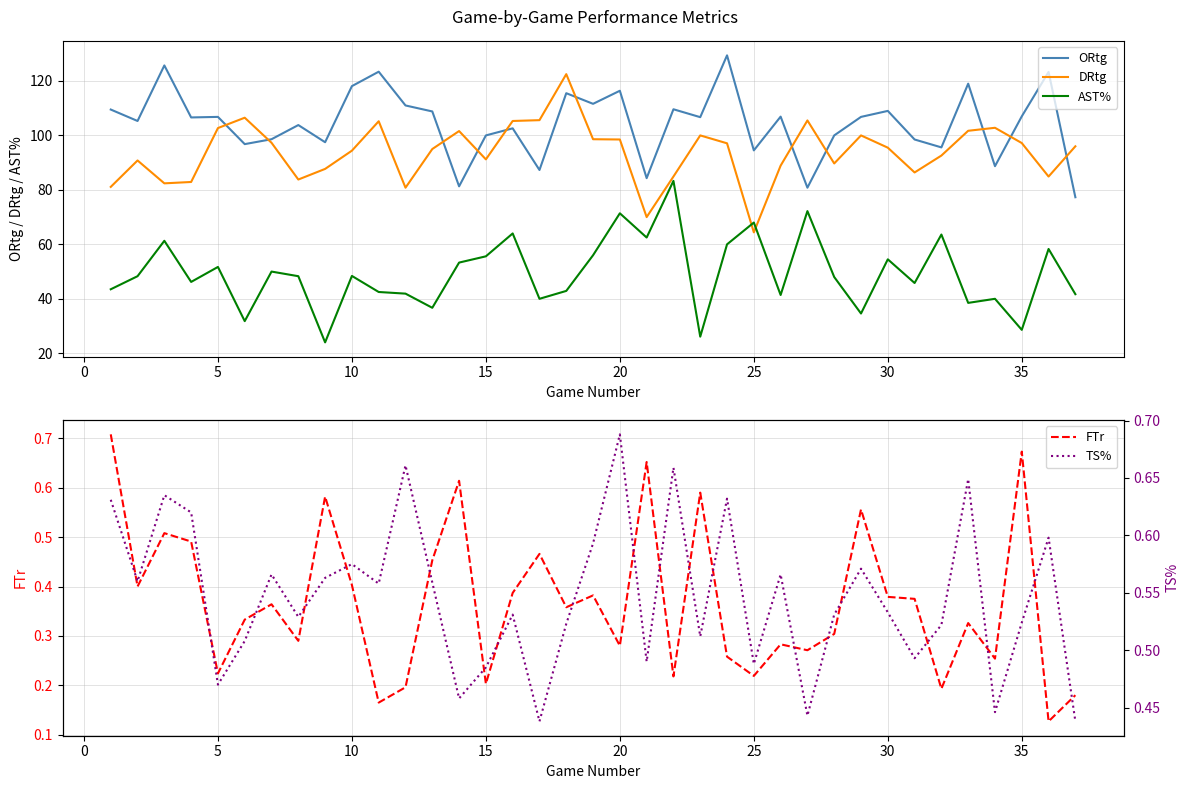

After their last crossing, which series has the higher values: AST% or DRtg?

DRtg